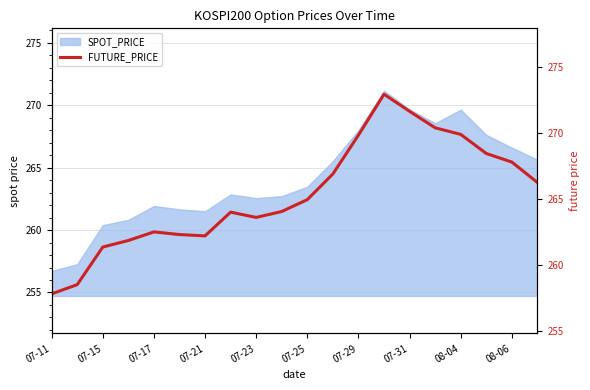

Which category has the lowest value in the SPOT_PRICE series?

07-11